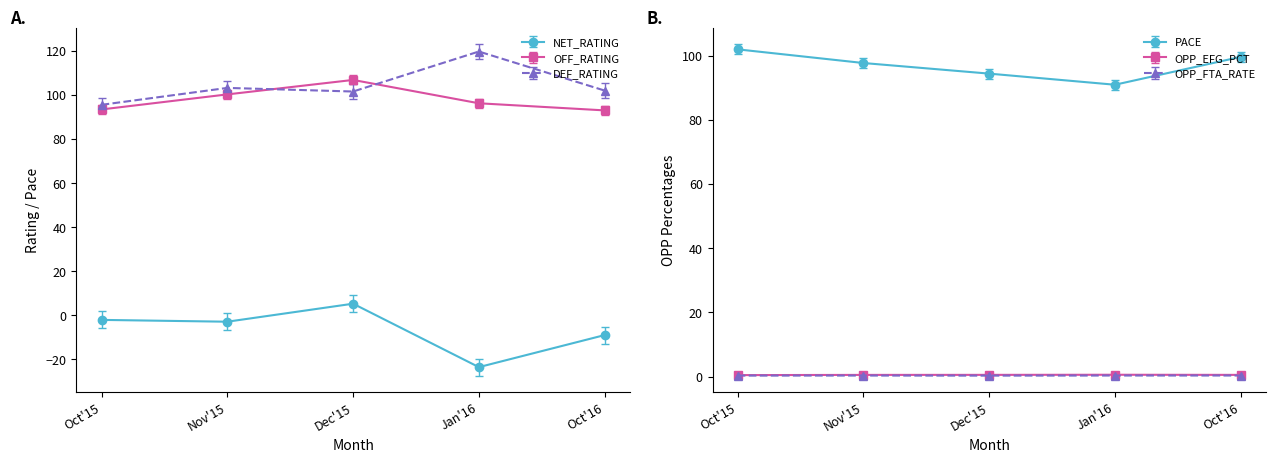

True or false: OPP_EFG_PCT and OPP_FTA_RATE cross at least once.

False